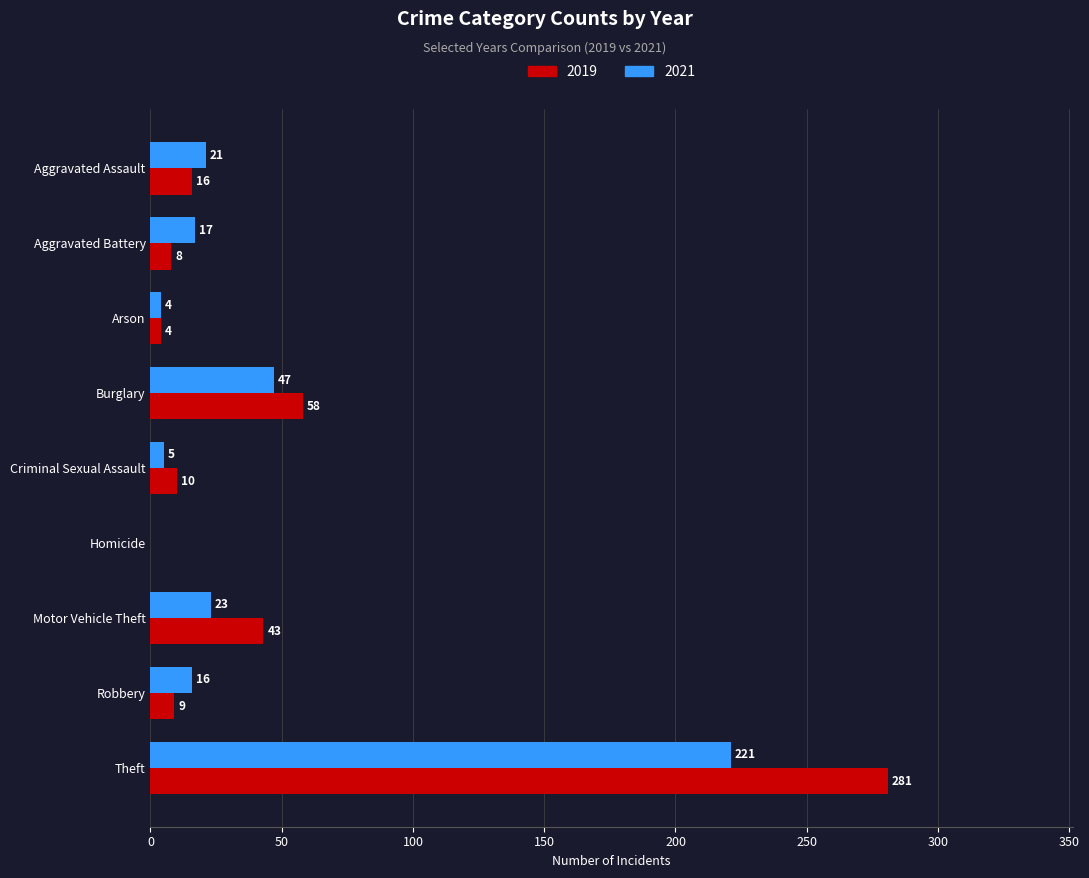

The value of 2019 at Theft is 505. True or false?

False